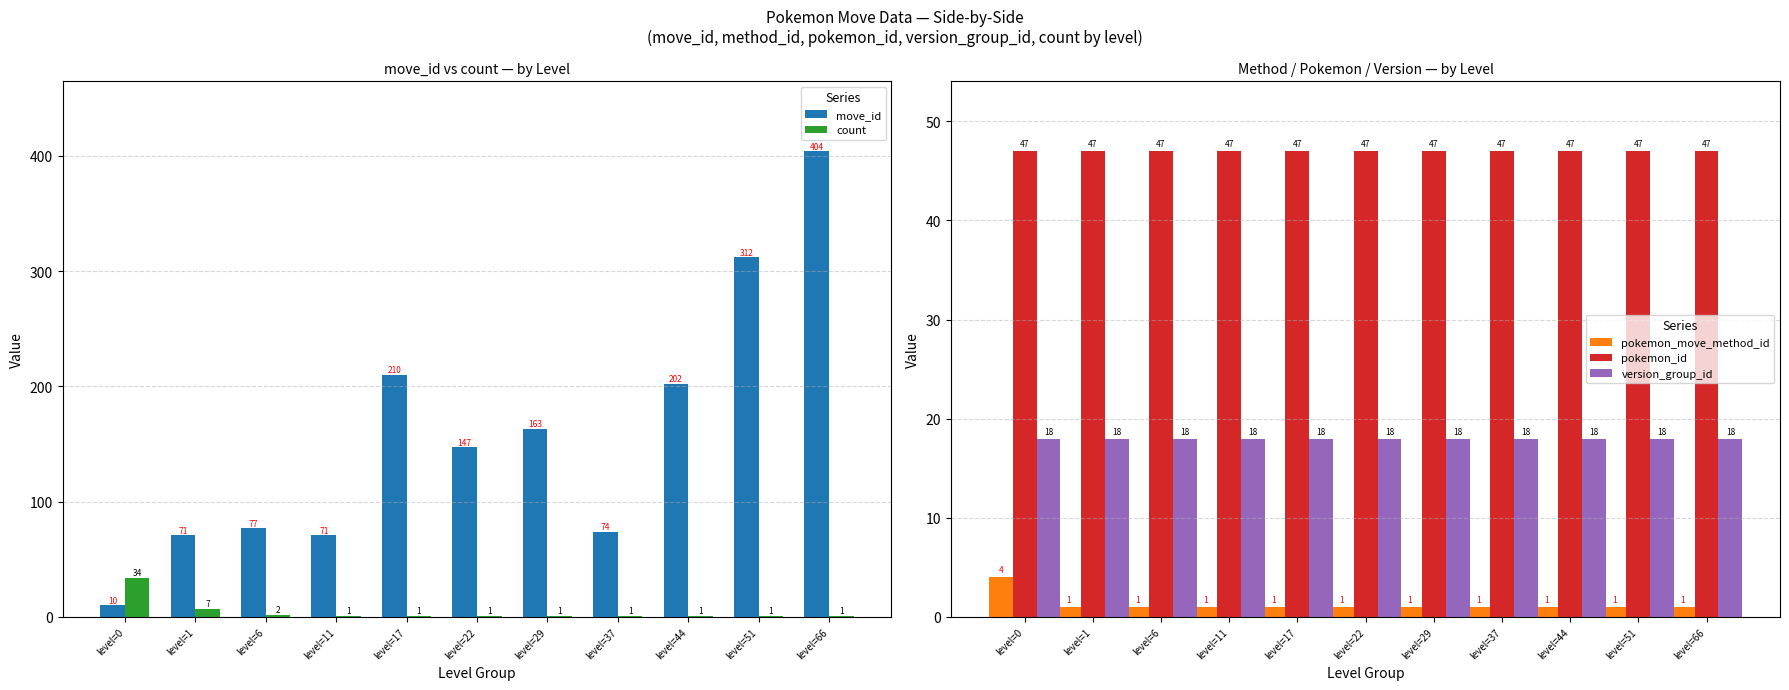

What is the total value across all series at level=11?

138